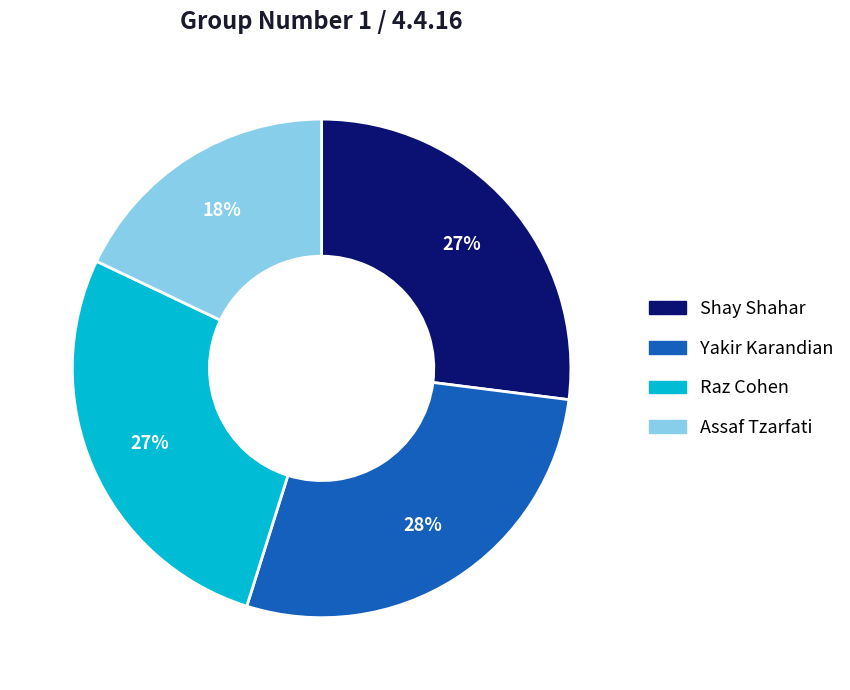

Approximately how many times larger is the value at Raz Cohen compared to Shay Shahar?

1.0